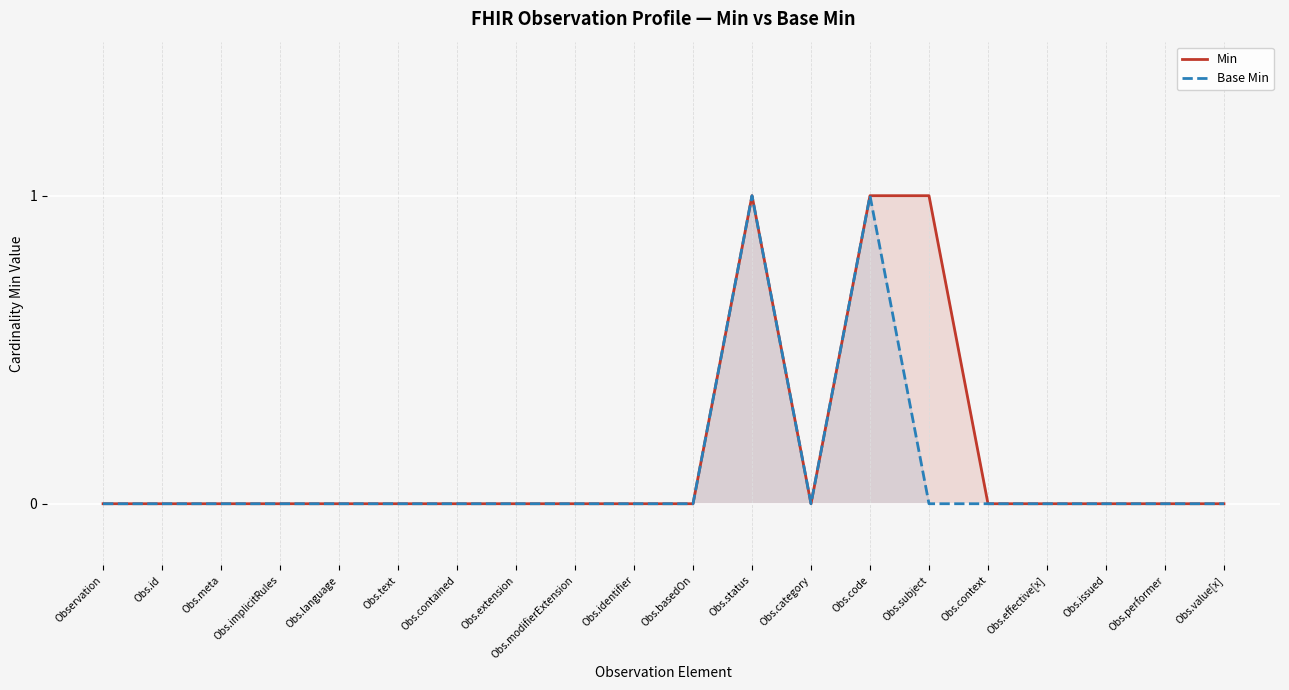

Is the value of Min at Obs.contained greater than the value of Base Min at Obs.issued?

No